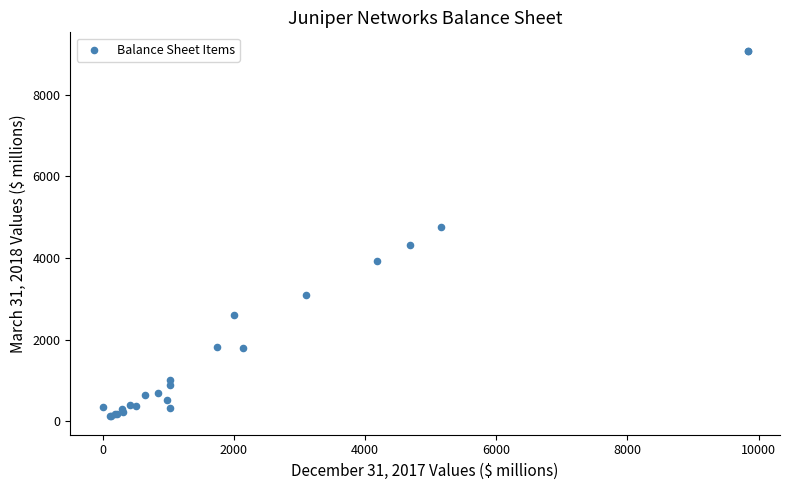

What Y value in the scatter plot is closest to 4598?

4753.8